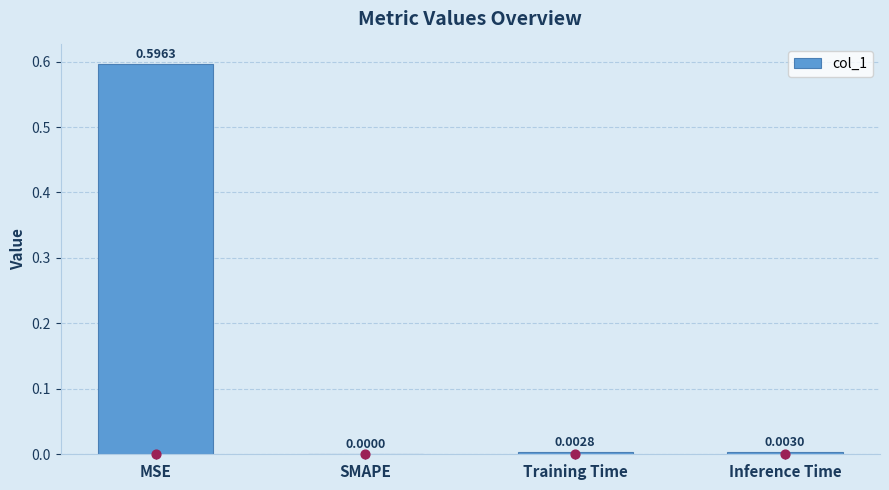

What is the change in value from MSE to SMAPE?

-0.6